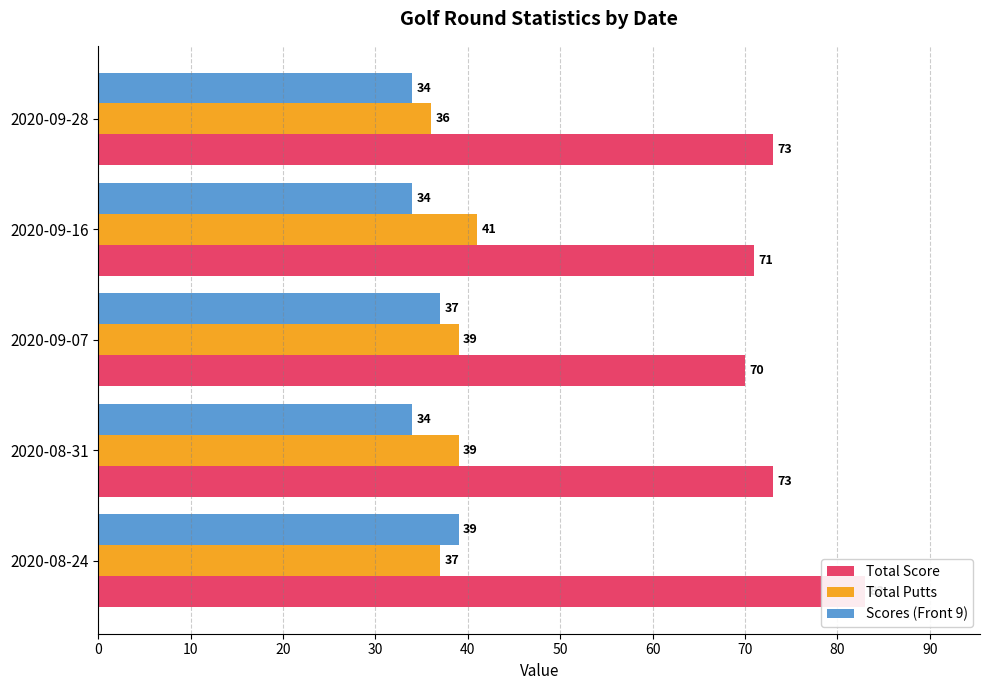

At 2020-09-28, list the series in order from smallest to largest.

Scores (Front 9), Total Putts, Total Score